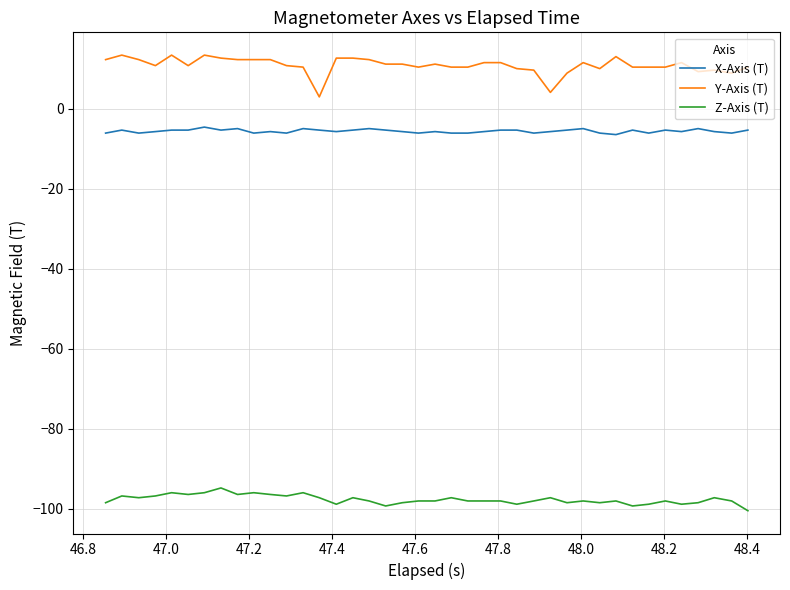

Which series has the largest range (max minus min)?

Y-Axis (T)